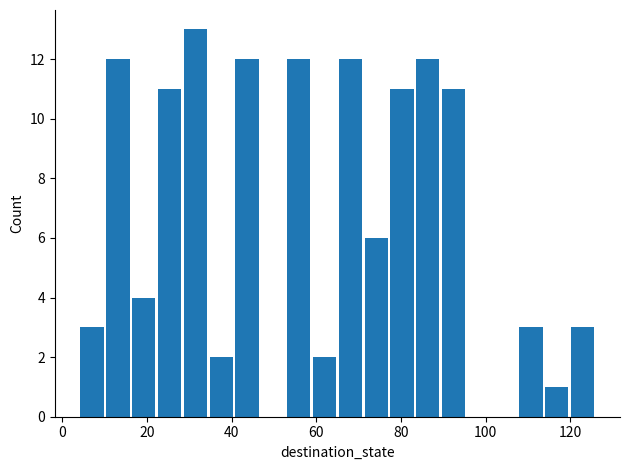

Around what value on the x-axis is the tallest bar? Give the approximate position of its centre, as read against the axis.

32